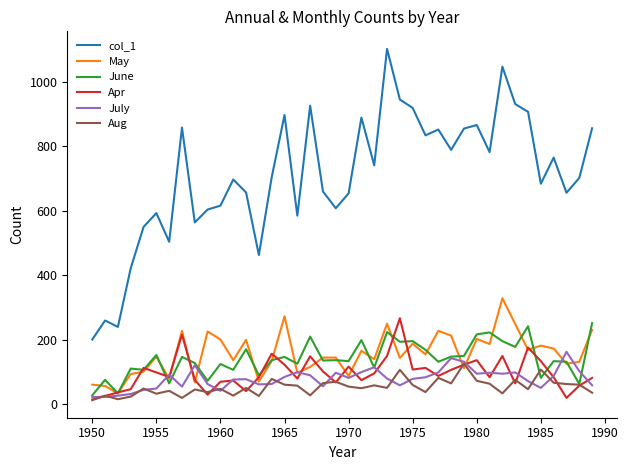

In May, how many points are lower than both neighbors (excluding endpoints)?

14